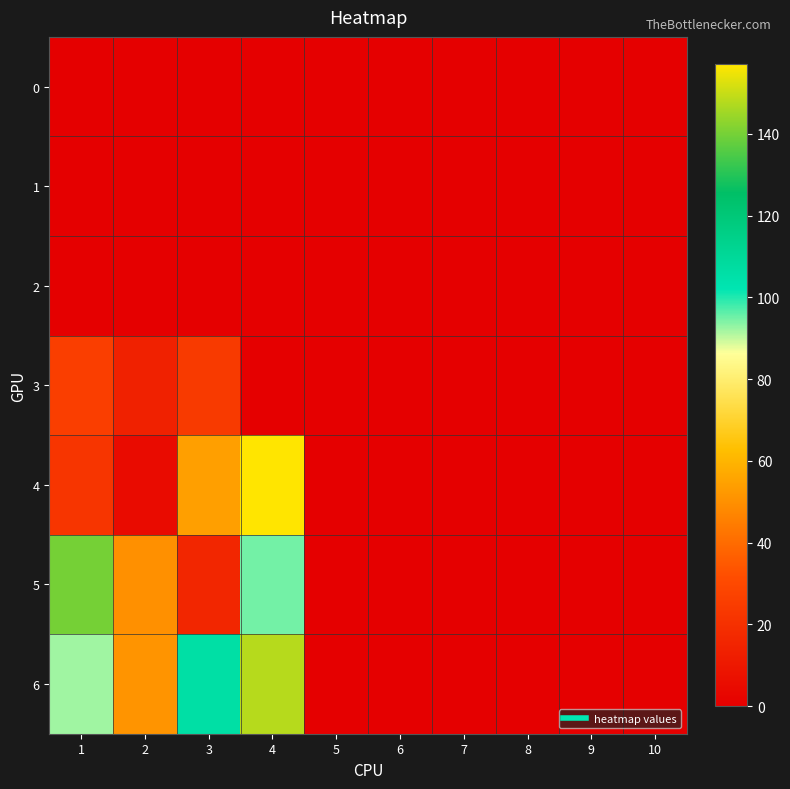

Which series has the largest total across all categories?

6